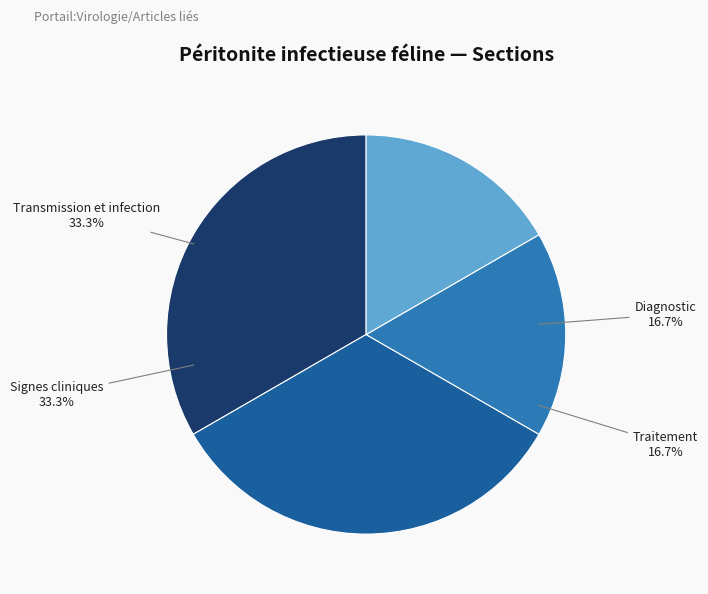

Is there a majority slice in this chart?

No